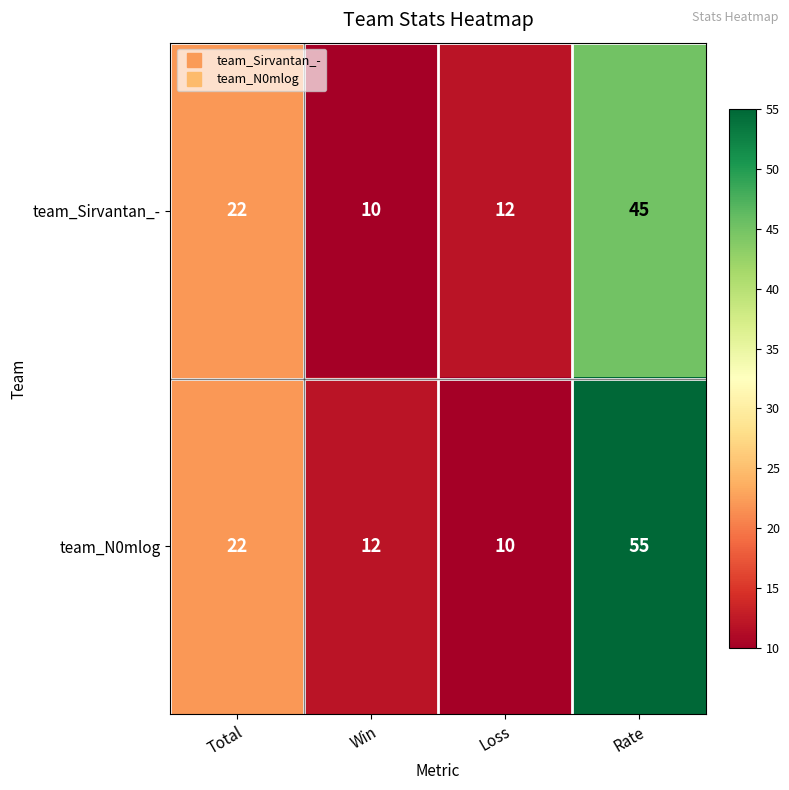

What is the sum of all team_Sirvantan_- values?

89